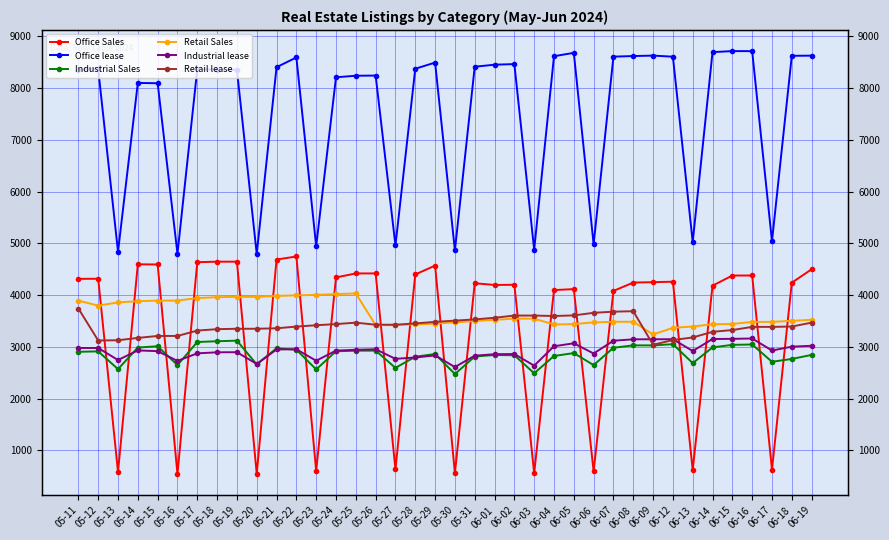

Reading left to right, extract all data points from this chart.

Office Sales: 4314	4316	581	4595	4592	542	4636	4646	4646	543	4687	4746	601	4341	4419	4419	633	4399	4570	561	4229	4196	4200	561	4097	4116	593	4081	4242	4250	4259	621	4182	4378	4379	630	4240	4499
Office lease: 8357	8364	4837	8099	8093	4799	8367	8353	8353	4793	8403	8591	4944	8208	8238	8241	4959	8373	8492	4863	8412	8451	8463	4877	8615	8680	4980	8607	8618	8627	8606	5025	8694	8714	8713	5039	8623	8626
Industrial Sales: 2905	2913	2570	2987	3012	2648	3094	3109	3120	2661	2973	2945	2565	2915	2926	2928	2594	2810	2862	2475	2814	2843	2838	2490	2824	2880	2648	2983	3029	3029	3052	2686	2990	3039	3046	2712	2767	2845
Retail Sales: 3894	3797	3859	3882	3894	3894	3943	3960	3966	3966	3984	3996	4004	4020	4032	3420	3420	3434	3448	3473	3498	3522	3545	3545	3433	3440	3473	3485	3485	3240	3368	3393	3437	3442	3483	3483	3503	3523
Industrial lease: 2979	2978	2746	2932	2917	2729	2875	2895	2897	2670	2950	2954	2732	2928	2944	2954	2769	2795	2835	2610	2830	2858	2862	2637	3012	3069	2872	3119	3146	3147	3148	2920	3152	3155	3162	2930	3004	3021
Retail lease: 3741	3123	3128	3173	3211	3211	3315	3342	3350	3350	3359	3392	3418	3440	3468	3428	3428	3453	3483	3507	3531	3562	3605	3605	3596	3608	3658	3680	3689	3041	3132	3182	3291	3325	3386	3386	3393	3468